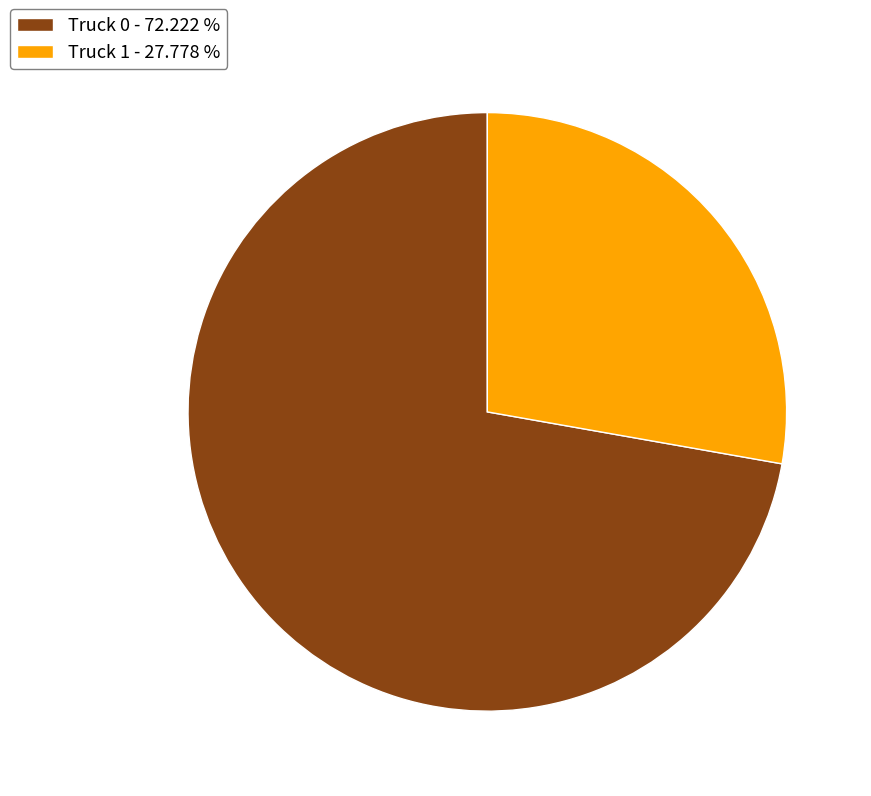

Is the sum of Truck 0 - 72.222 % and Truck 1 - 27.778 % greater than half?

Yes